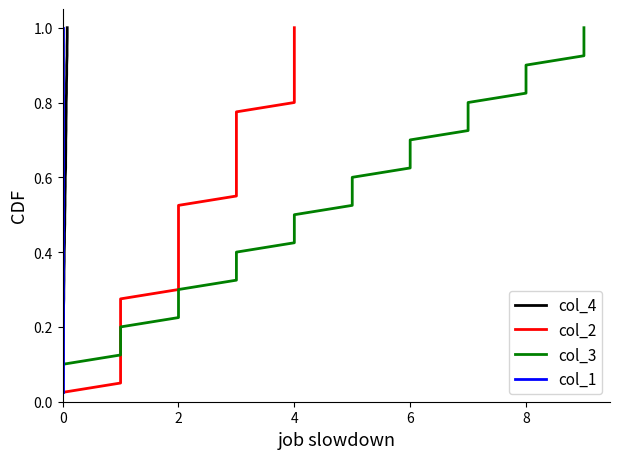

Does the chart display data point markers on the line(s)?

No